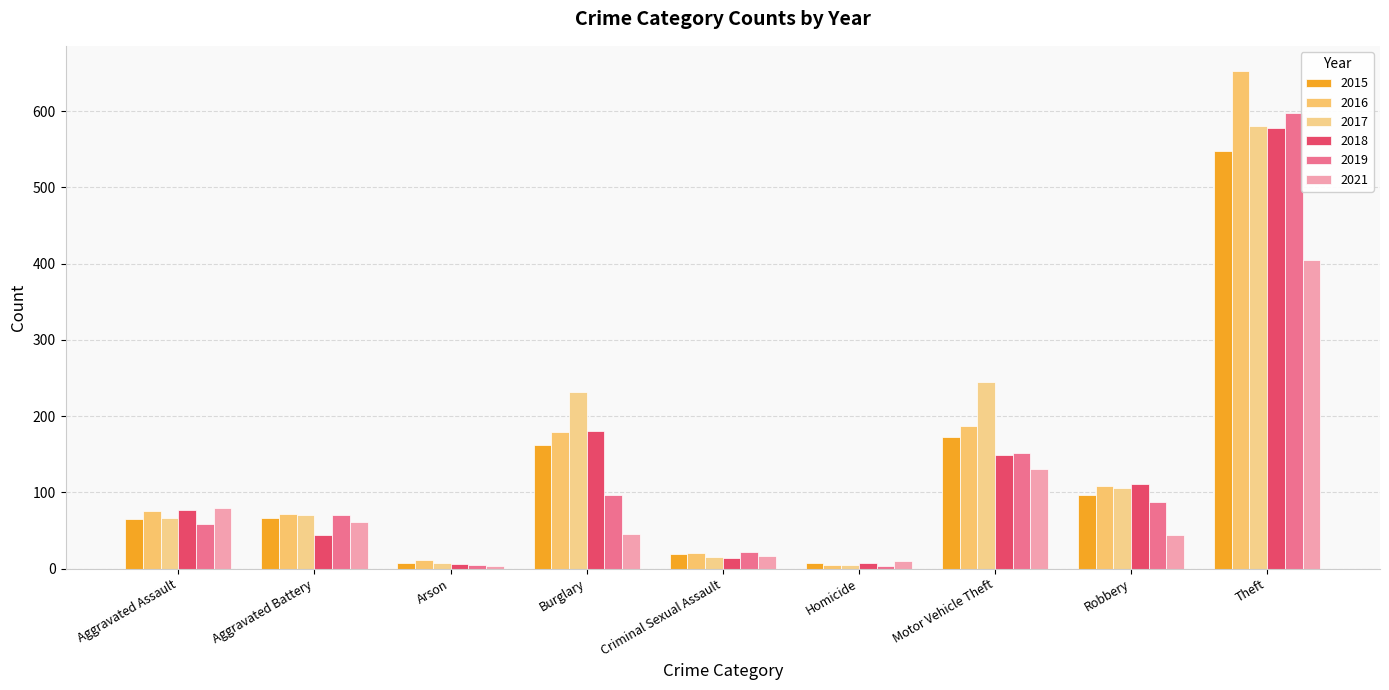

How many bars are there in each group?

6